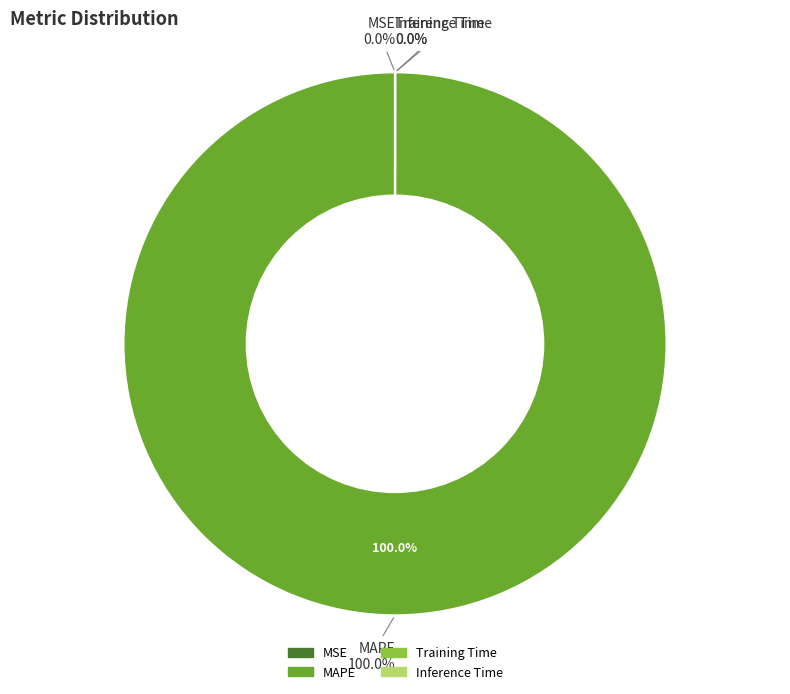

Does any single category account for the majority?

Yes